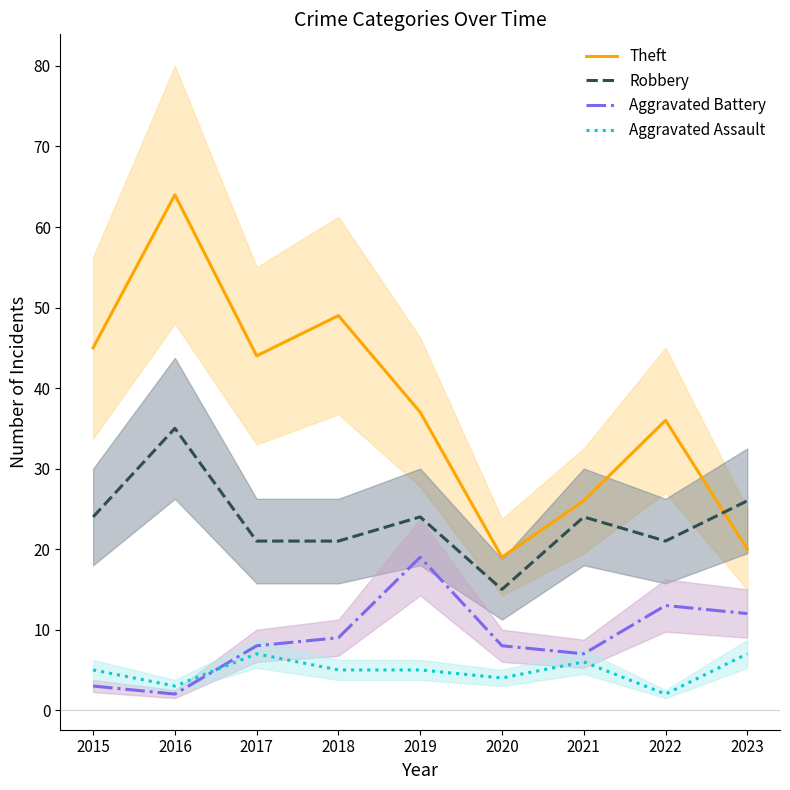

What is the greatest value displayed?

64